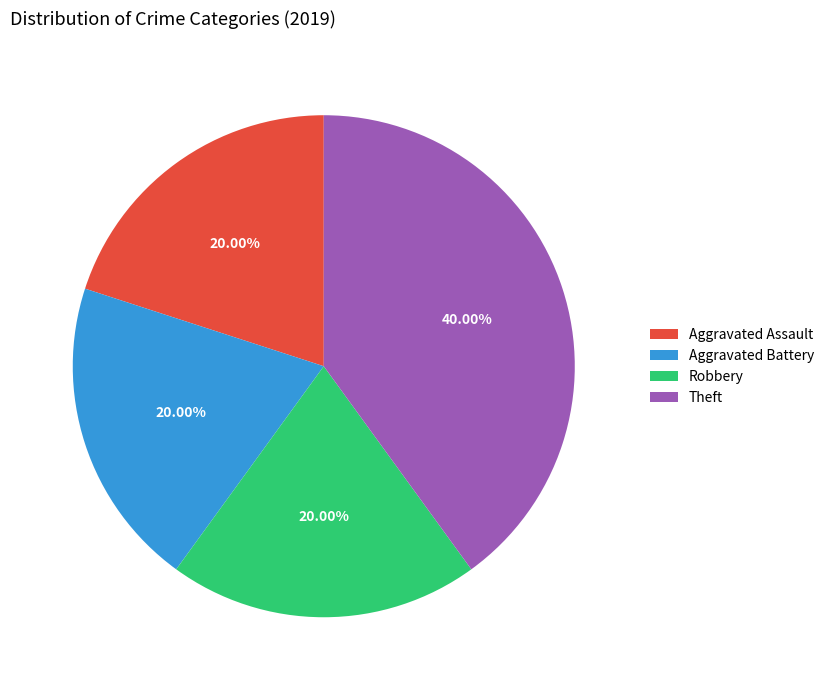

To the nearest percent, what is the combined percentage of Aggravated Assault and Aggravated Battery?

40%